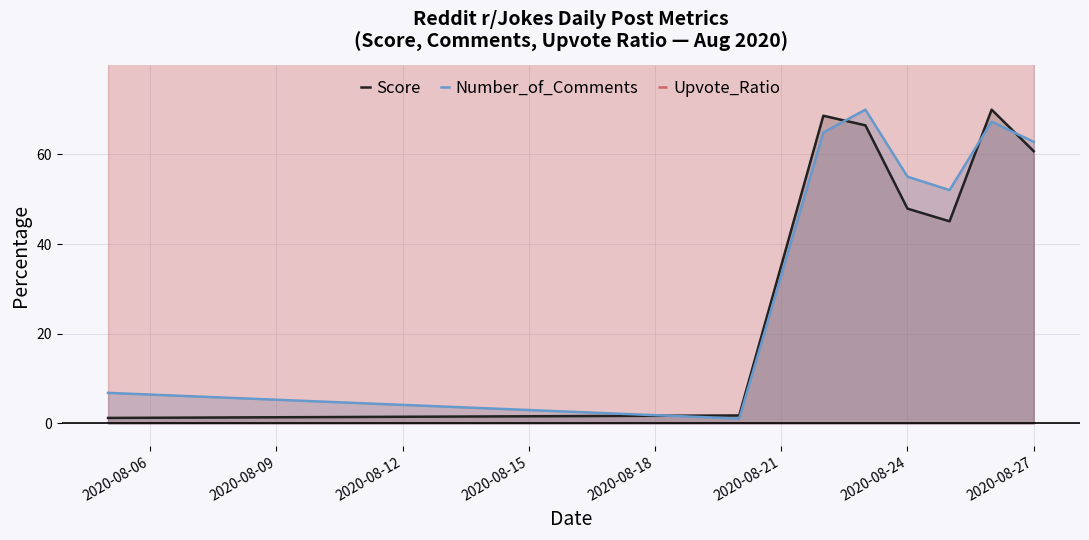

What is the highest value of the Number_of_Comments series?

70.0